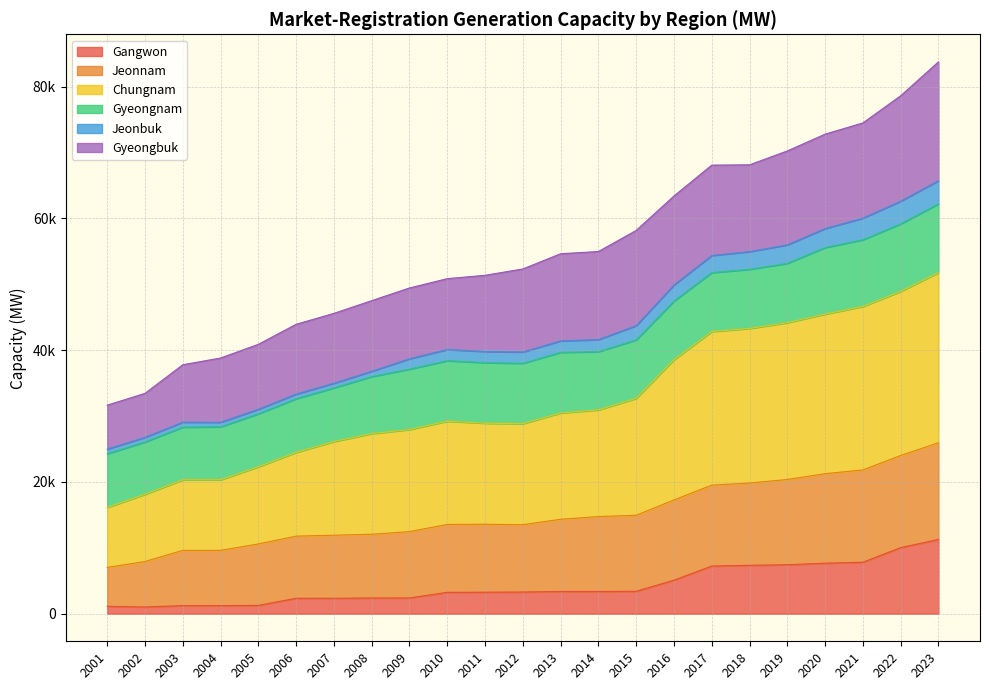

What are all the series names shown in the legend?

Gangwon, Jeonnam, Chungnam, Gyeongnam, Jeonbuk, Gyeongbuk